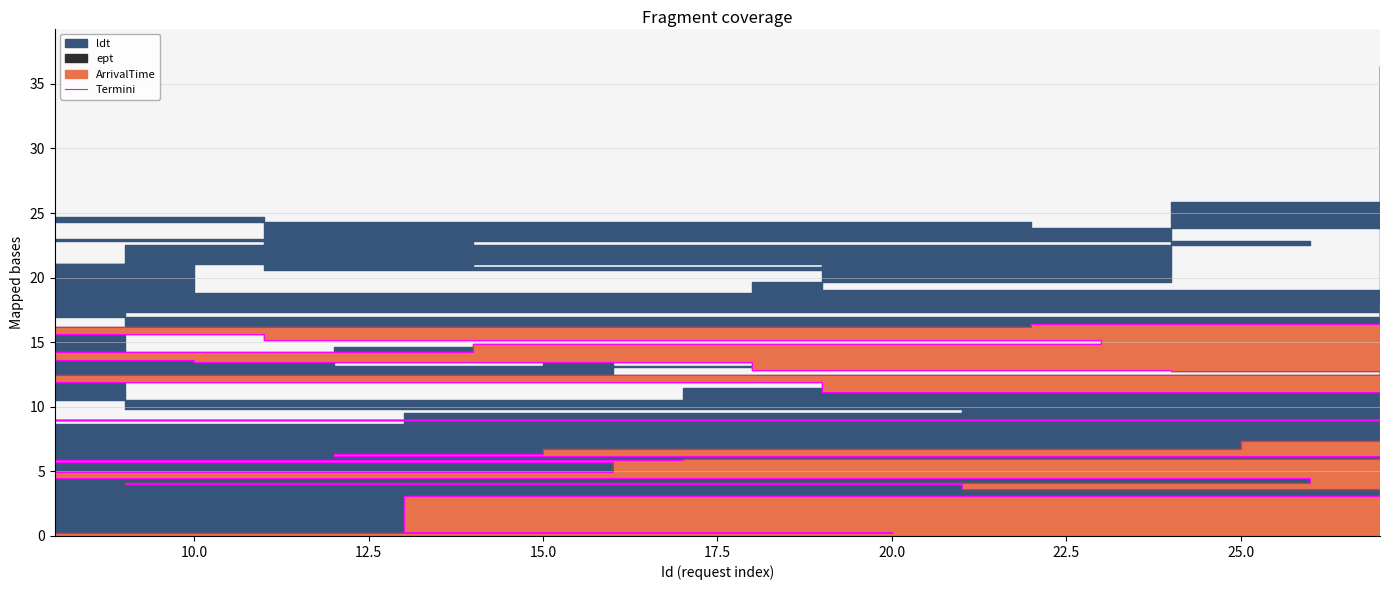

What is the difference between the maximum and minimum values?

17.8